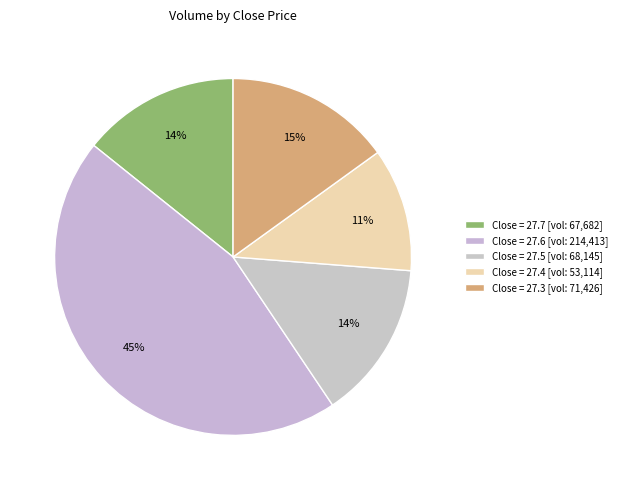

Is there a majority slice in this chart?

No